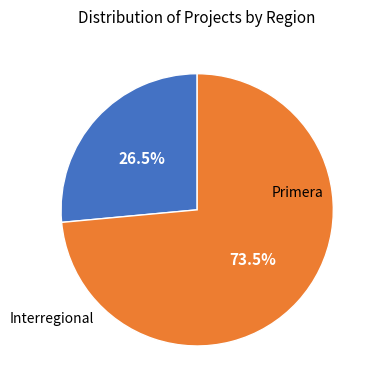

Rank the categories by value from lowest to highest.

Primera, Interregional